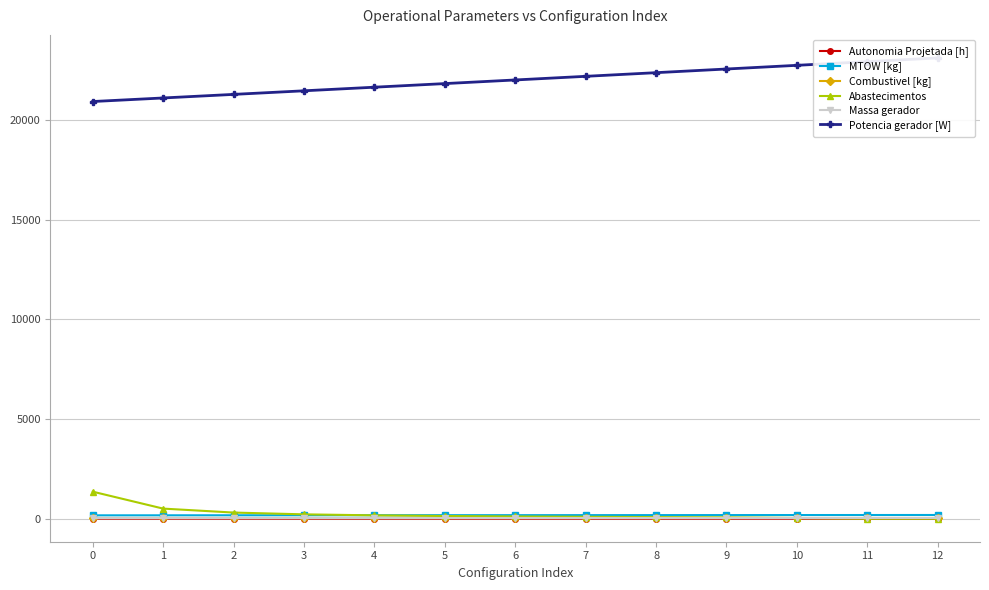

The MTOW [kg] series shows 75.7 at 3. True or false?

False